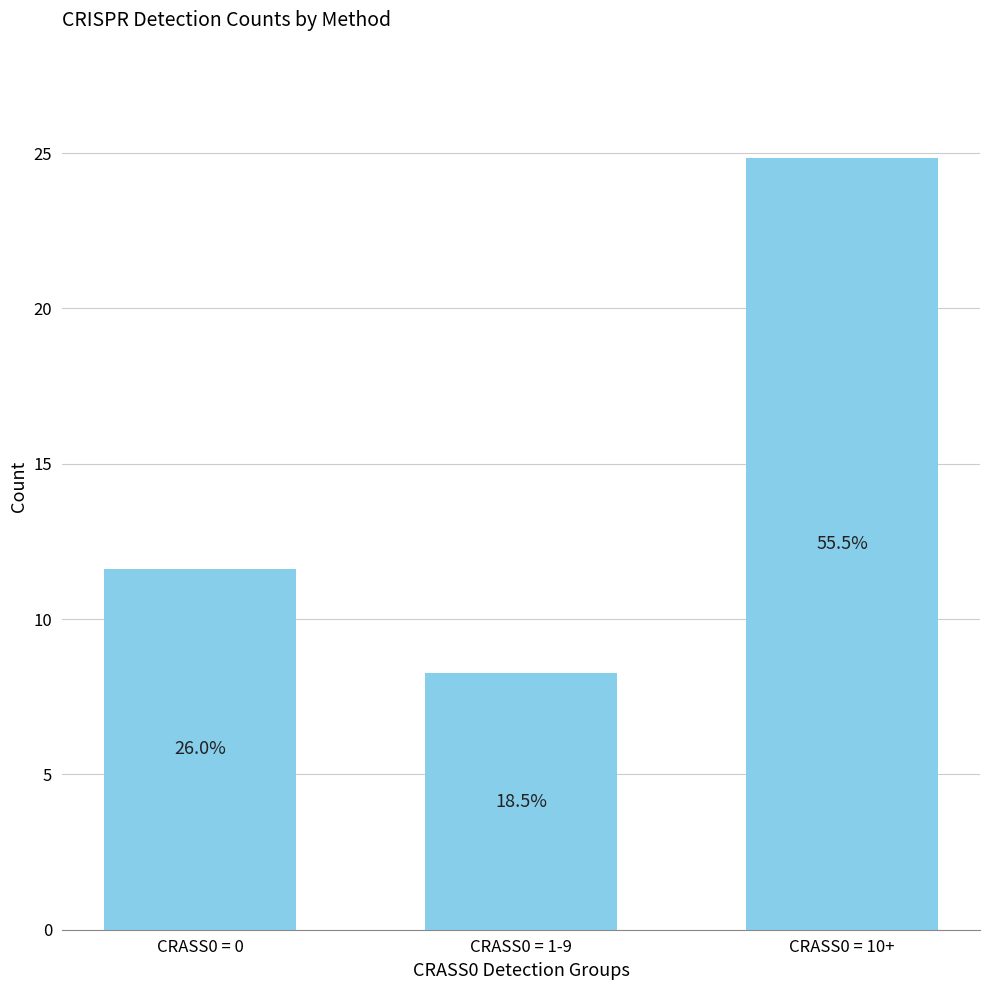

Are the bars horizontal?

No